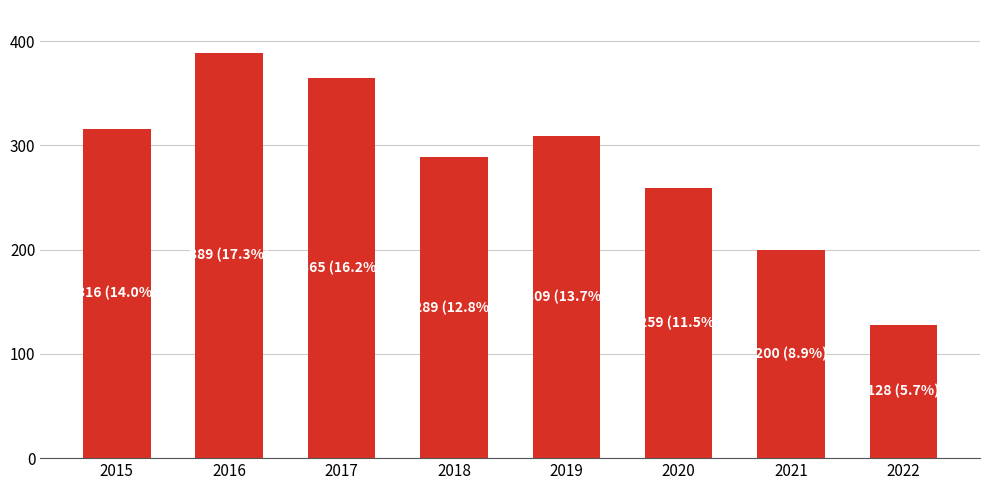

At which category does the chart reach its peak across all series?

2016